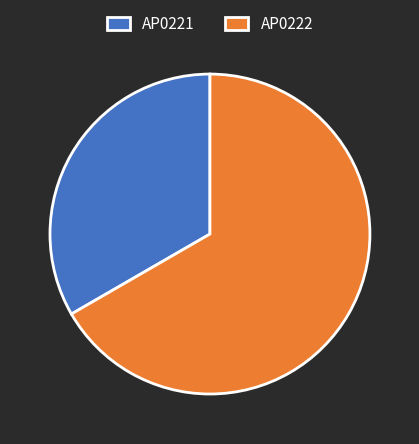

Count the number of slices in the pie.

2